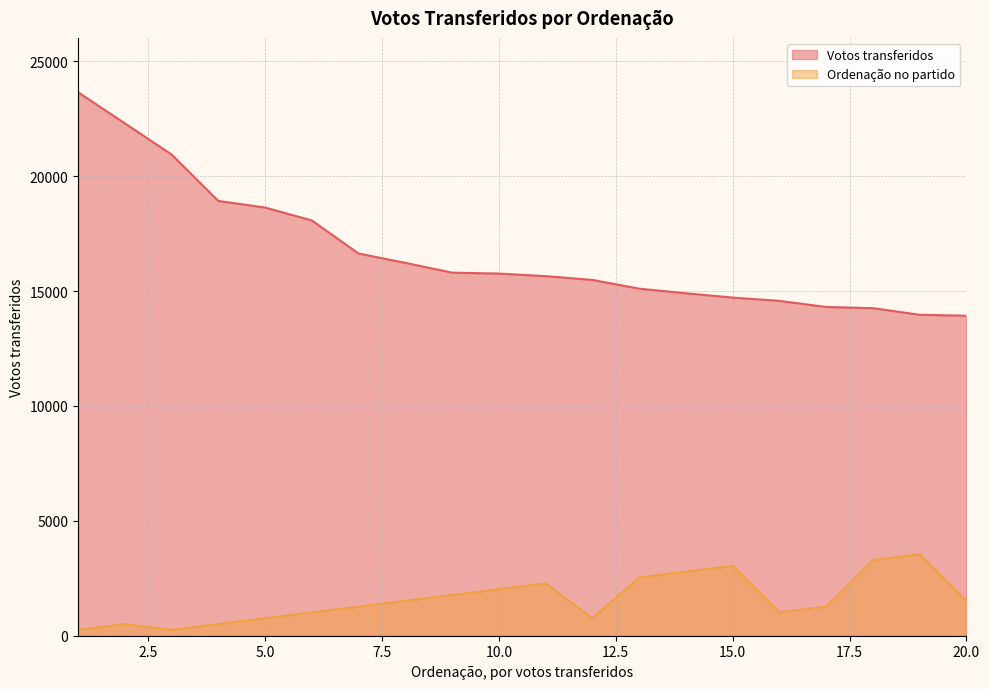

Where is Votos transferidos nearest to the value 18793?

4